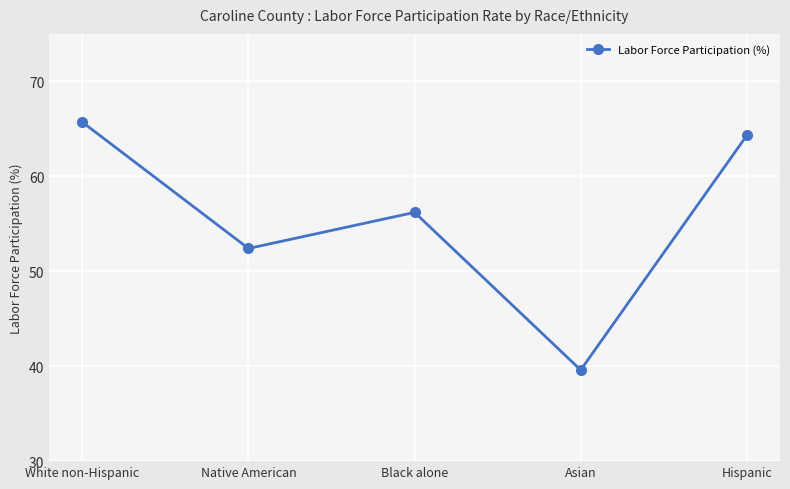

What is the maximum value shown in the chart?

65.7